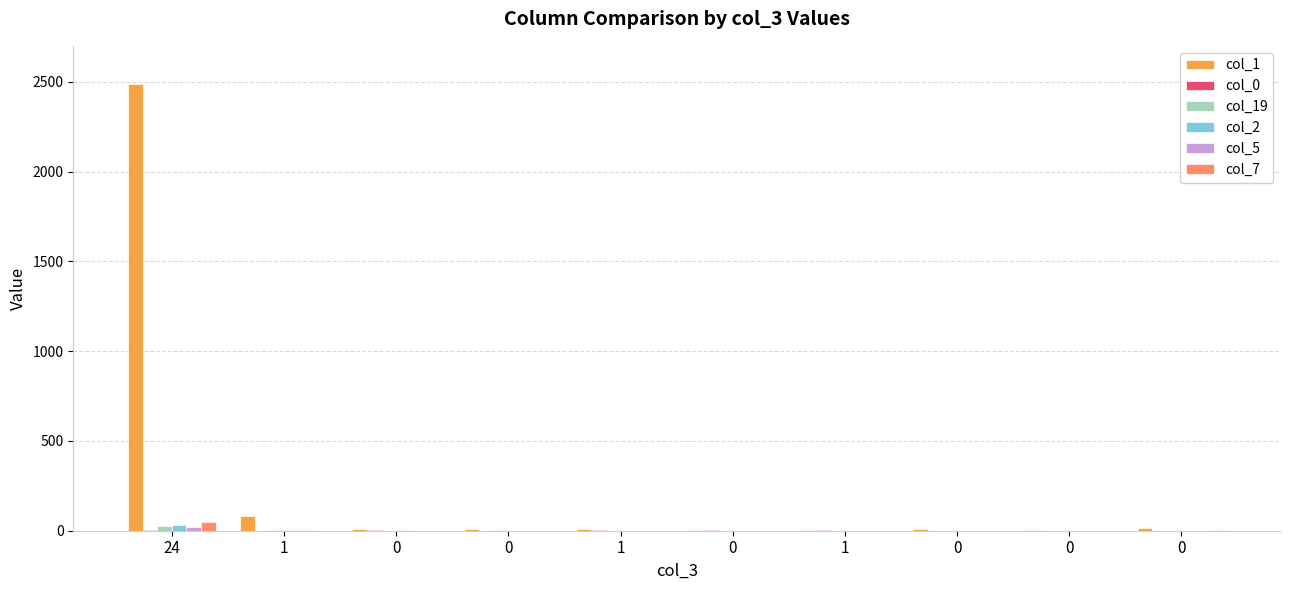

What is the value of the col_2 bar at the 2nd from the left?

2